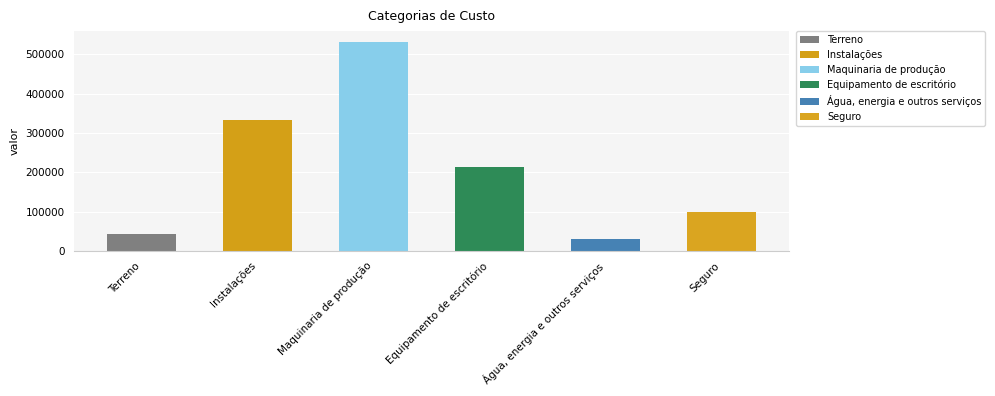

What position from the left is Água, energia e outros serviços?

5